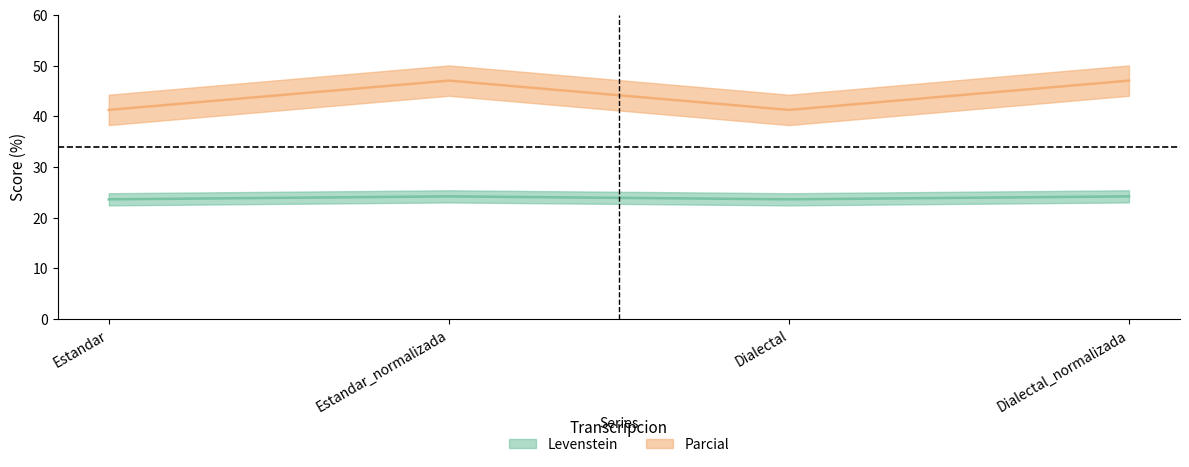

True or false: Parcial has a value of 73.4 at Dialectal_normalizada.

False